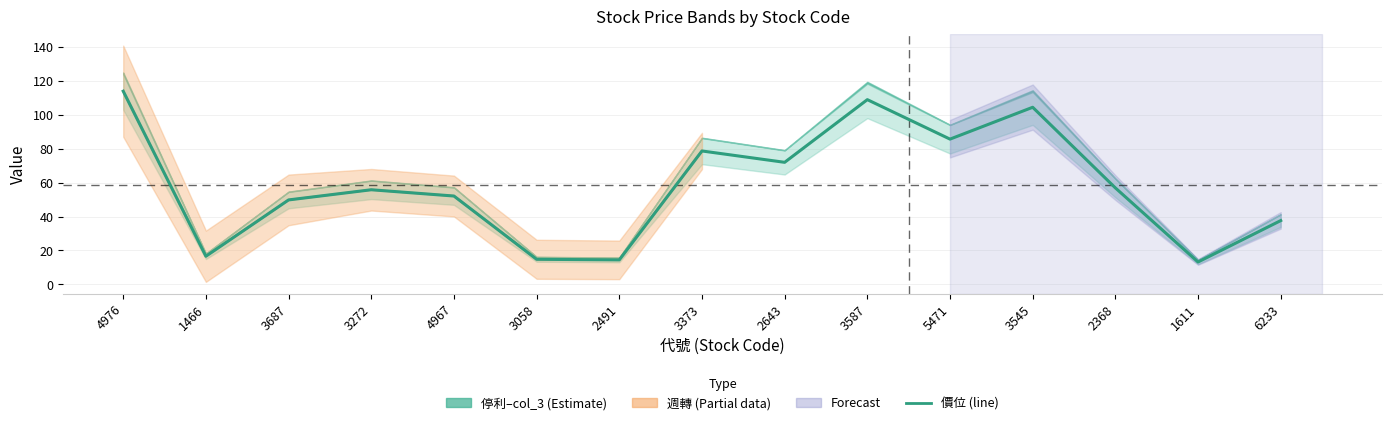

What is the label of the 2nd point from the left?

1466